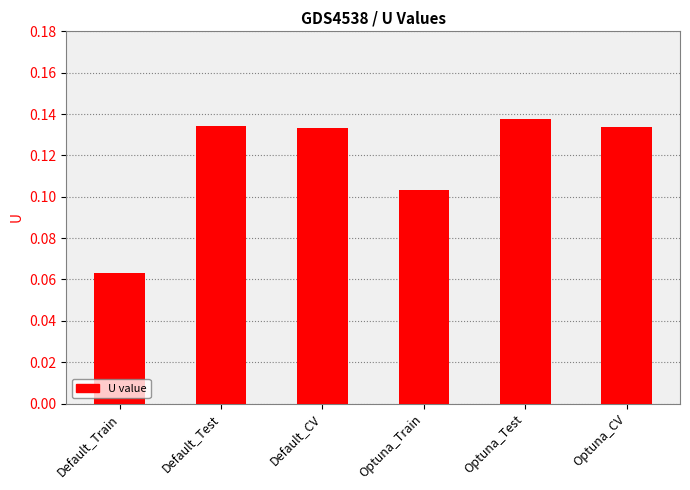

Count the values in the range 0 to 1.

6